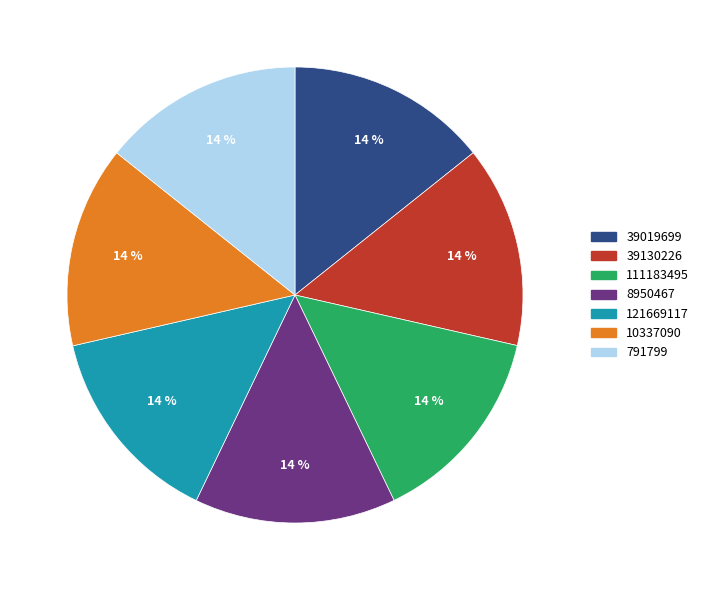

The 8950467 slice represents 22% of the pie. True or false?

False